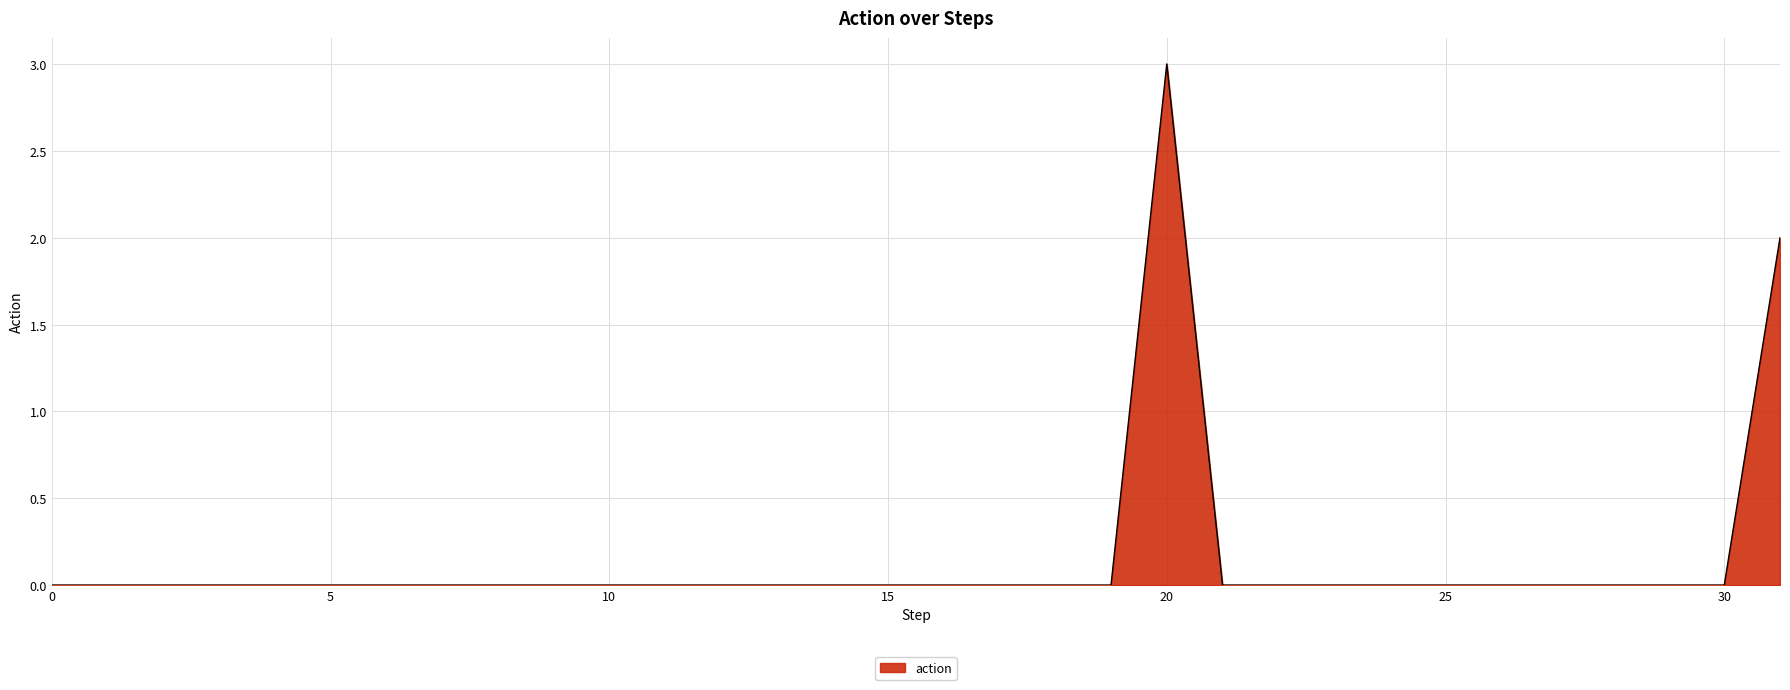

How many lines are shown in the chart?

1